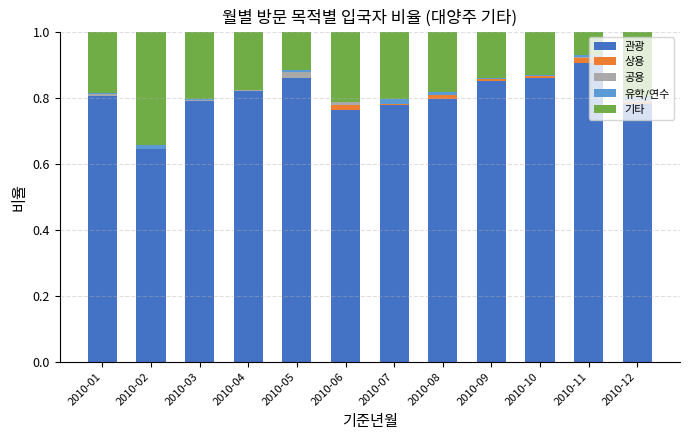

Which category has the highest value in the 관광 series?

2010-11